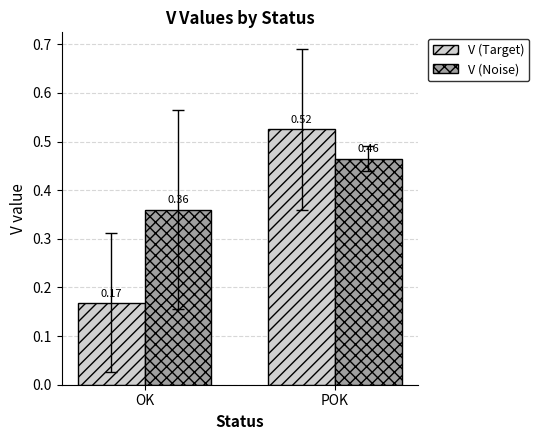

What is the spread (max minus min) of values at POK?

0.1